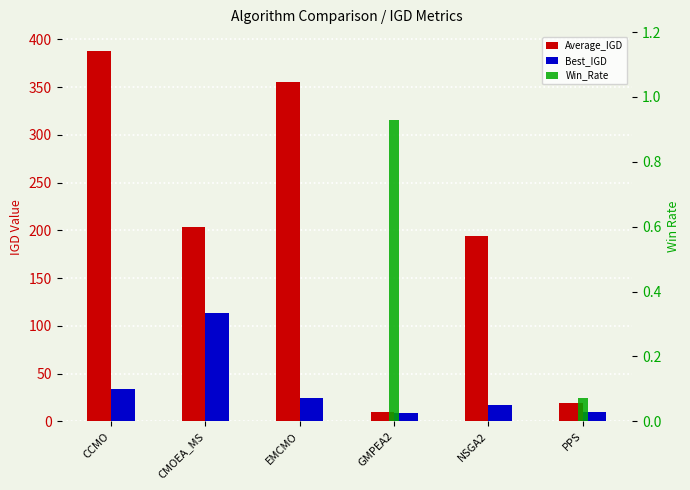

Rank the series by their average value, from lowest to highest.

Win_Rate, Best_IGD, Average_IGD